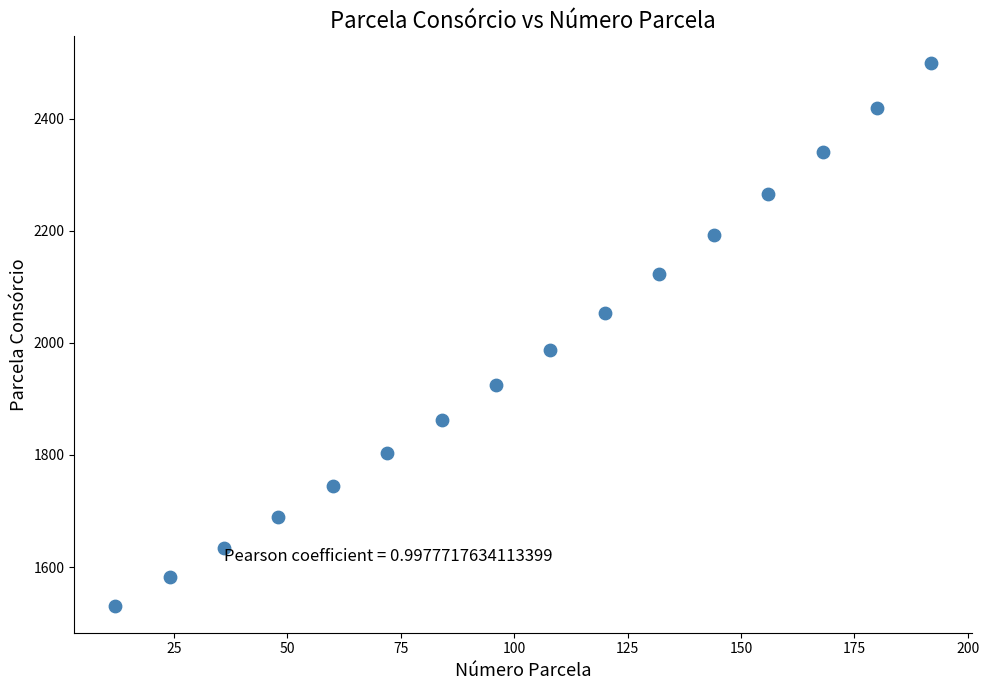

What is the range of X values (max minus min)?

180.0